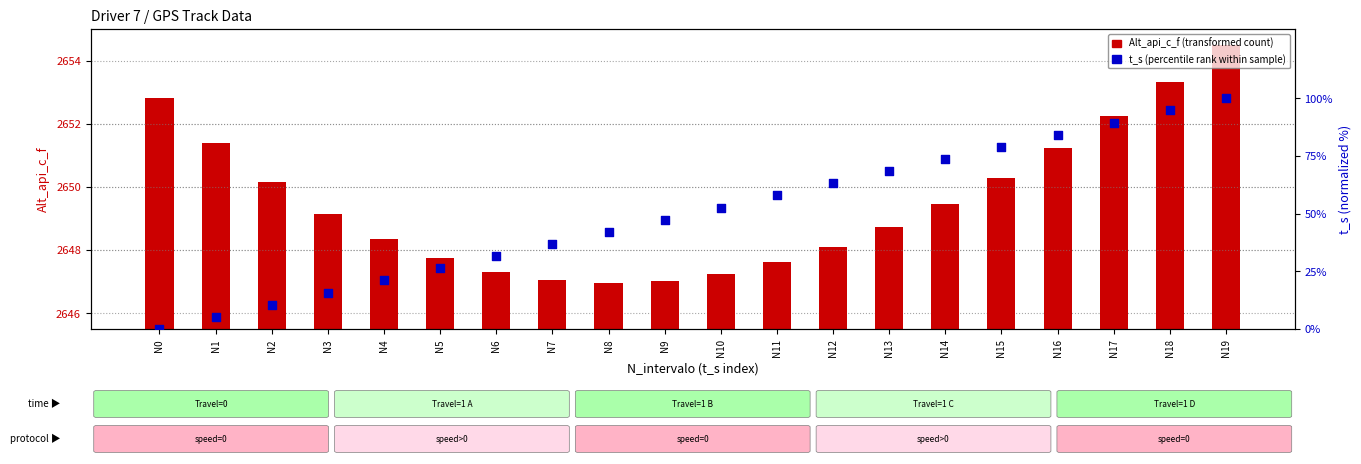

Which series has the largest total across all categories?

Alt_api_c_f (transformed count)